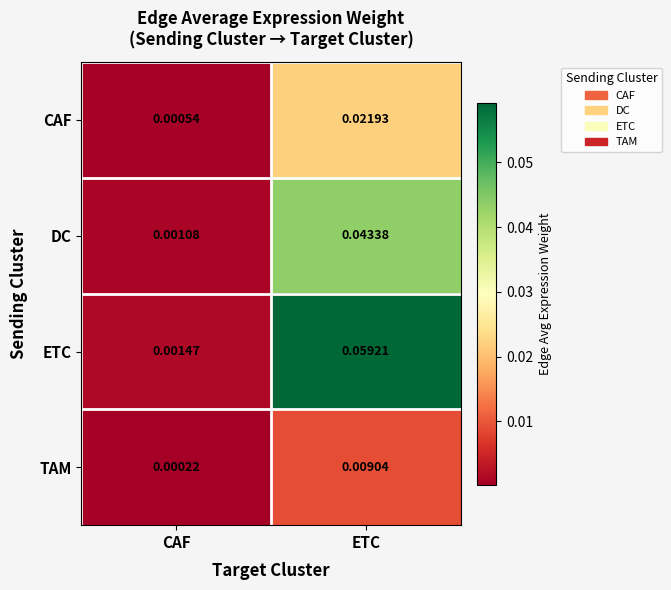

List the series in order of their overall mean, highest first.

ETC, DC, CAF, TAM